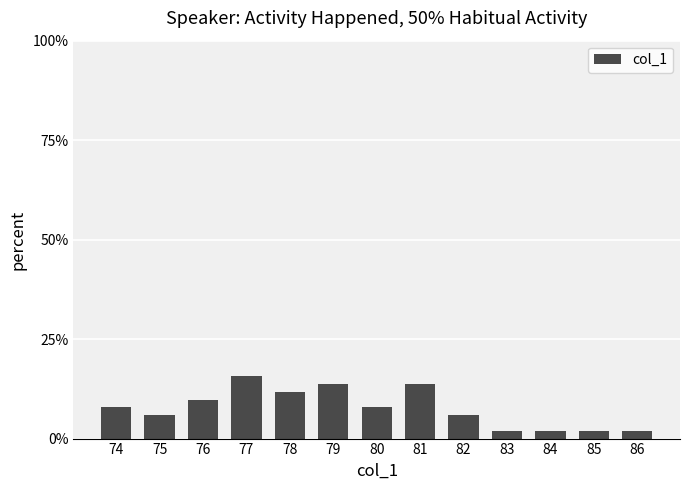

At which label does the data first exceed 7?

74